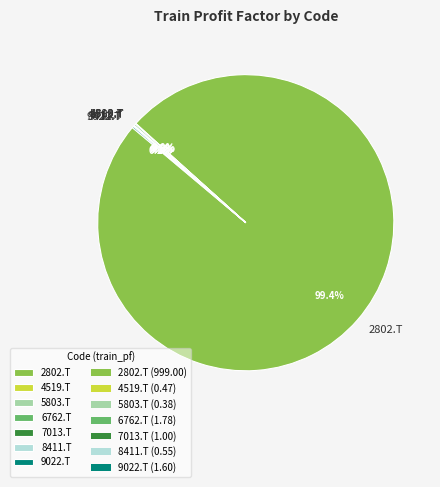

Which category has the biggest portion of the pie?

2802.T